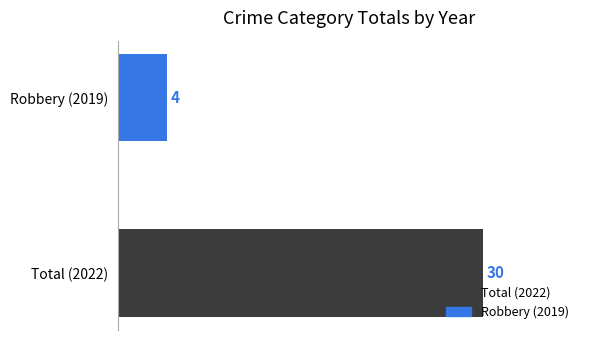

What is the change in value from Total (2022) to Robbery (2019)?

-26